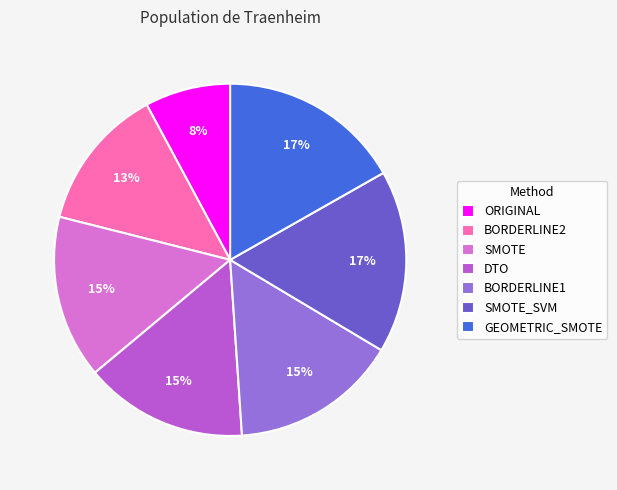

Which category has the smallest portion of the pie?

ORIGINAL